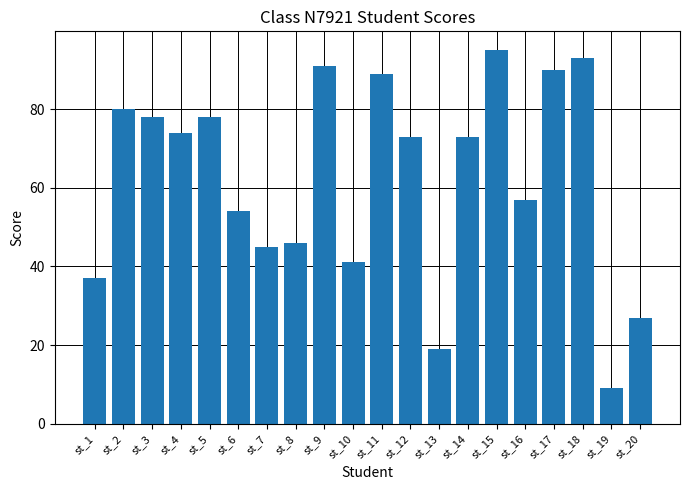

What is the value of the 9th bar from the left?

91